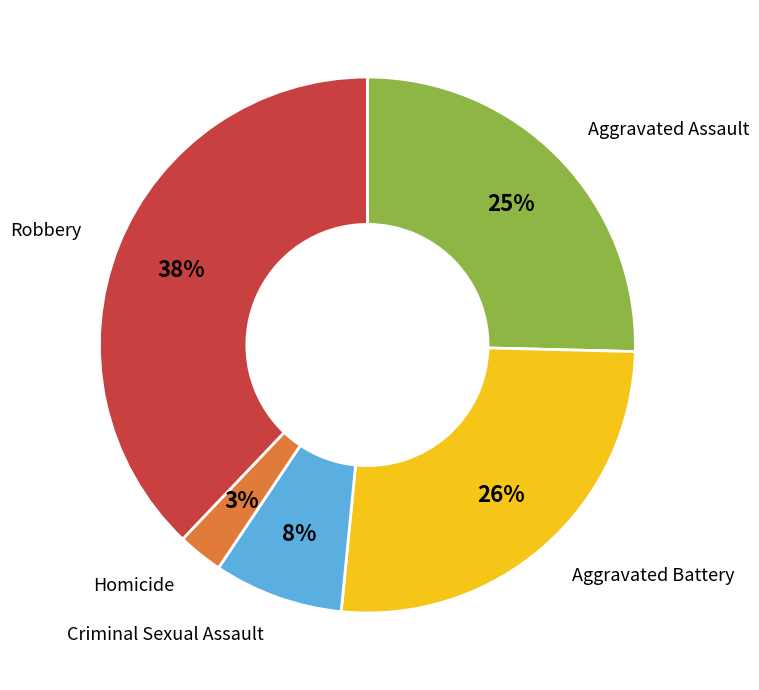

Is there a majority slice in this chart?

No